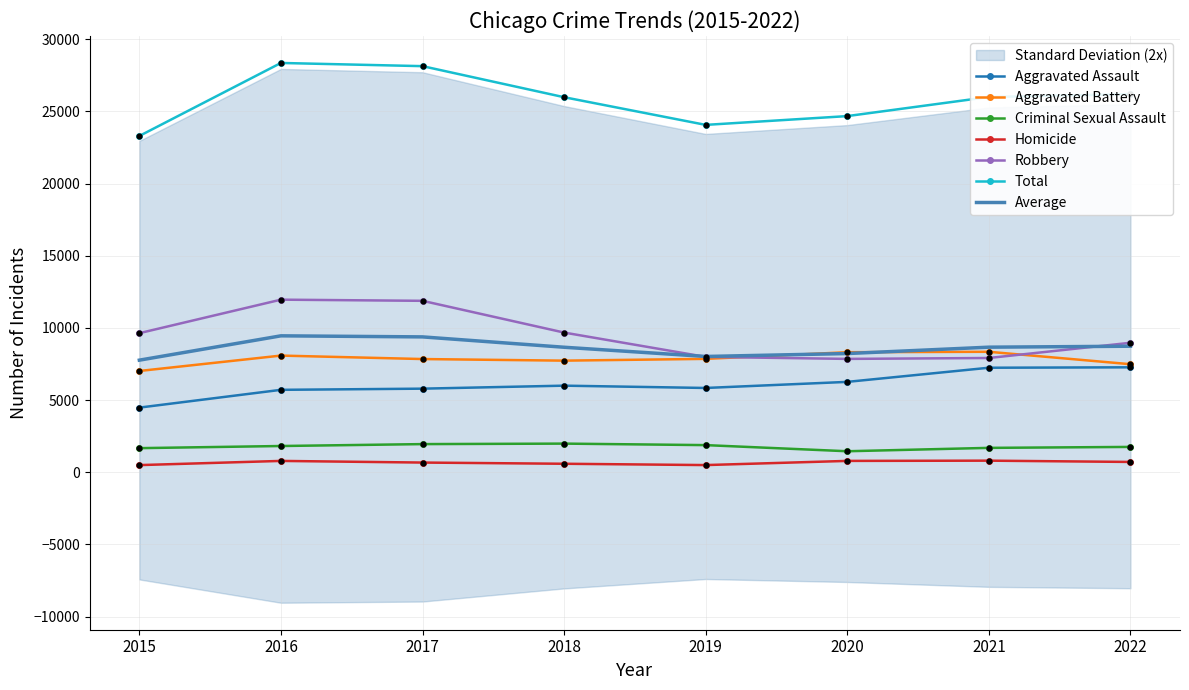

Is the value of Total at 2021 greater than the value of Aggravated Assault at 2017?

Yes